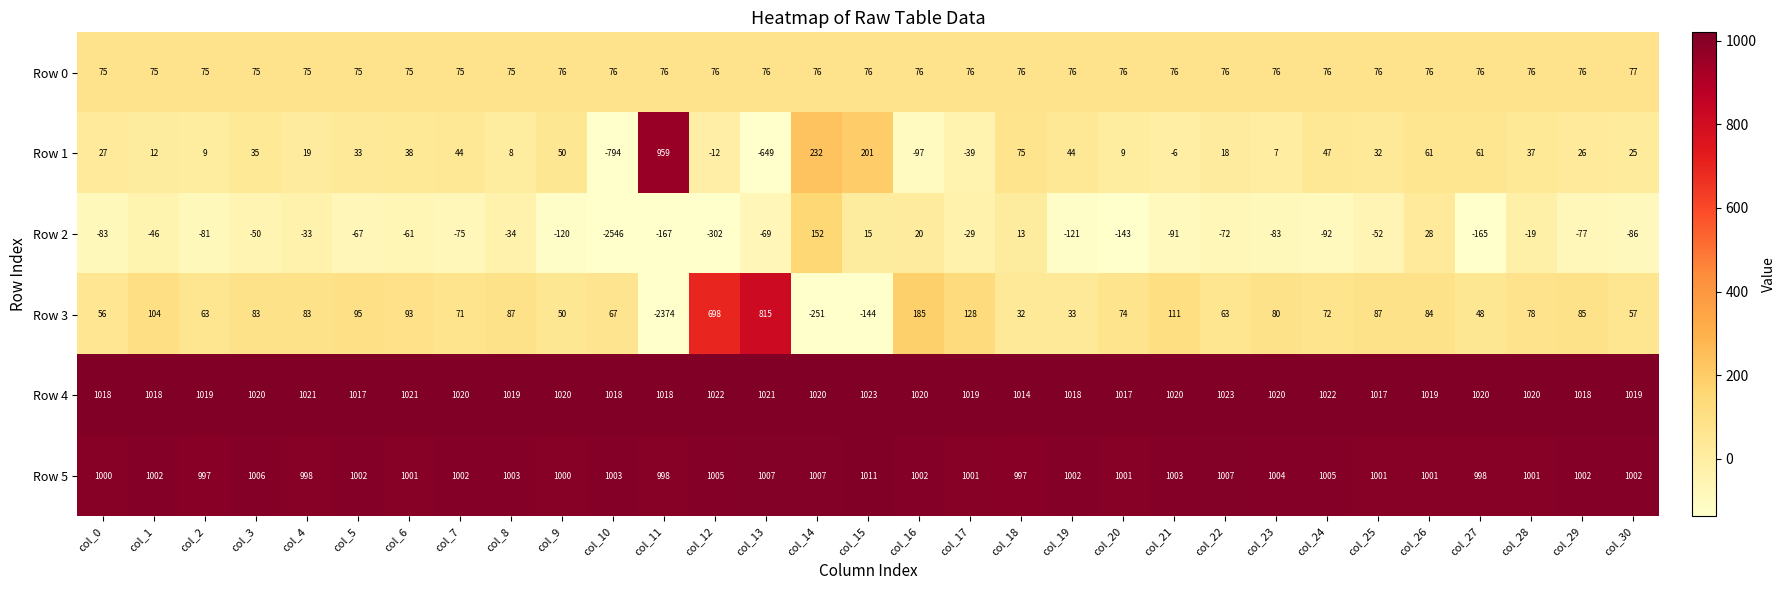

Which series has the widest spread of values?

Row 3